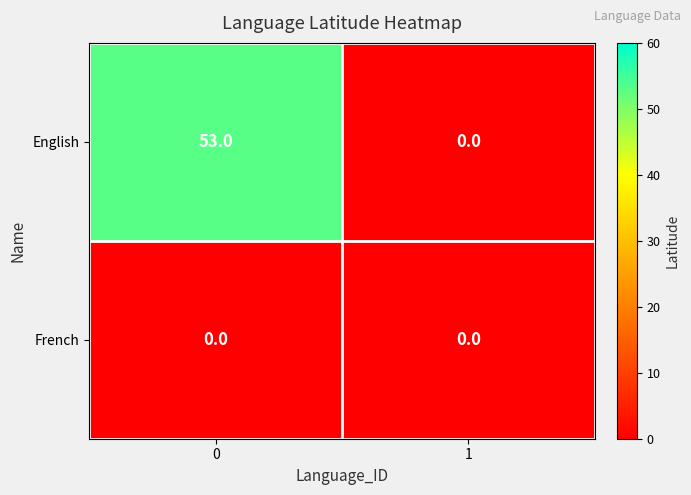

What is the sum of all English values?

53